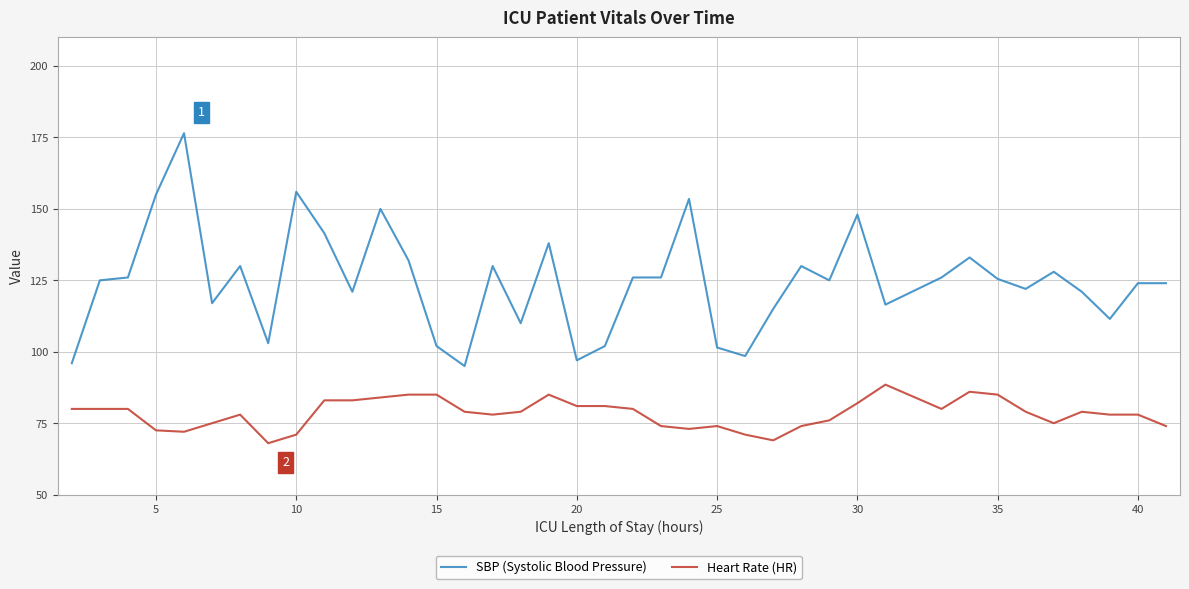

What is the smallest value displayed?

68.0